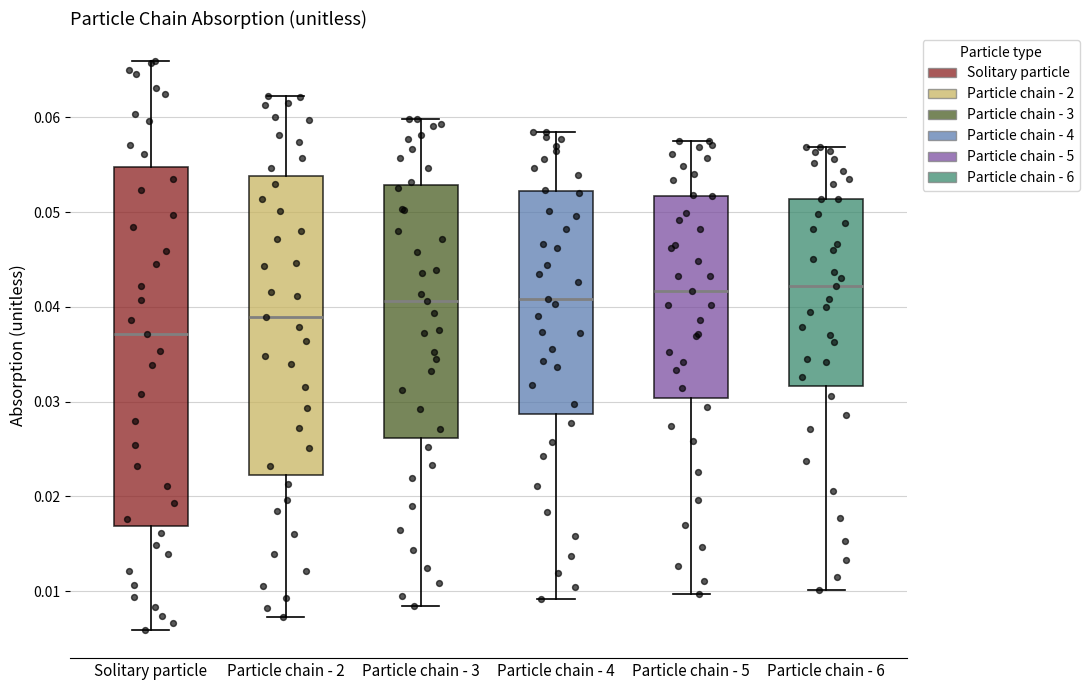

Reading left to right, read every box against the y-axis: the position of its median line, the range the box covers, and the ends of its whiskers. The values are not printed on the chart, so give them approximately, as read against the axis.

Solitary particle: median 0.037, box 0.017 to 0.055, whiskers 0.006 to 0.066
Particle chain - 2: median 0.039, box 0.022 to 0.054, whiskers 0.007 to 0.062
Particle chain - 3: median 0.041, box 0.026 to 0.053, whiskers 0.008 to 0.060
Particle chain - 4: median 0.041, box 0.029 to 0.052, whiskers 0.009 to 0.058
Particle chain - 5: median 0.042, box 0.030 to 0.052, whiskers 0.010 to 0.058
Particle chain - 6: median 0.042, box 0.032 to 0.051, whiskers 0.010 to 0.057